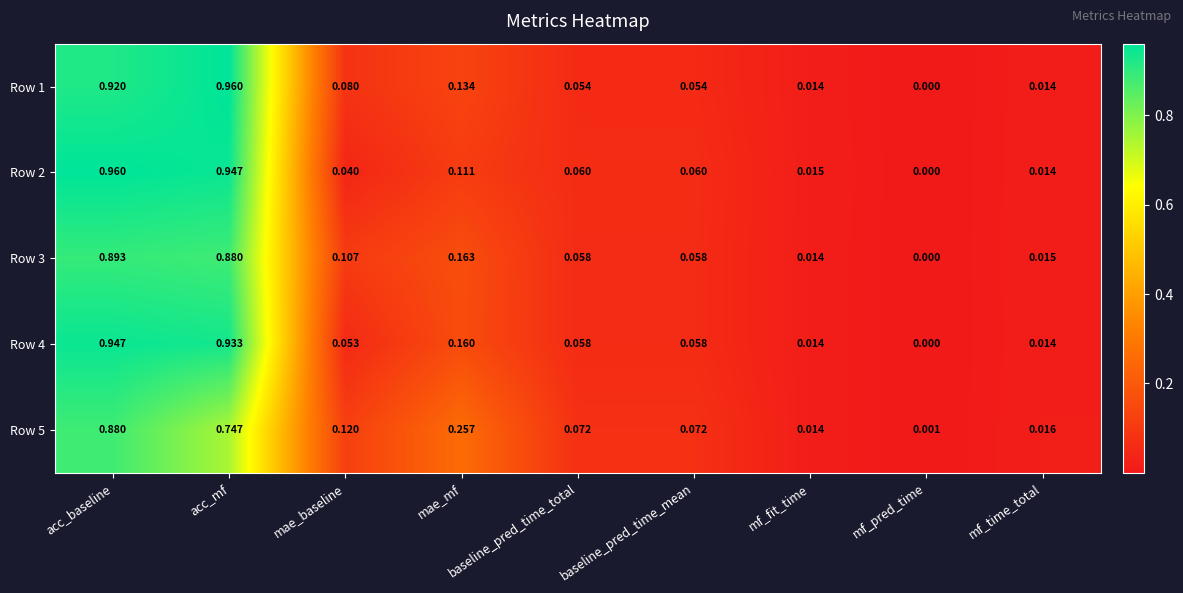

At which category is the sum across all series the highest?

acc_baseline